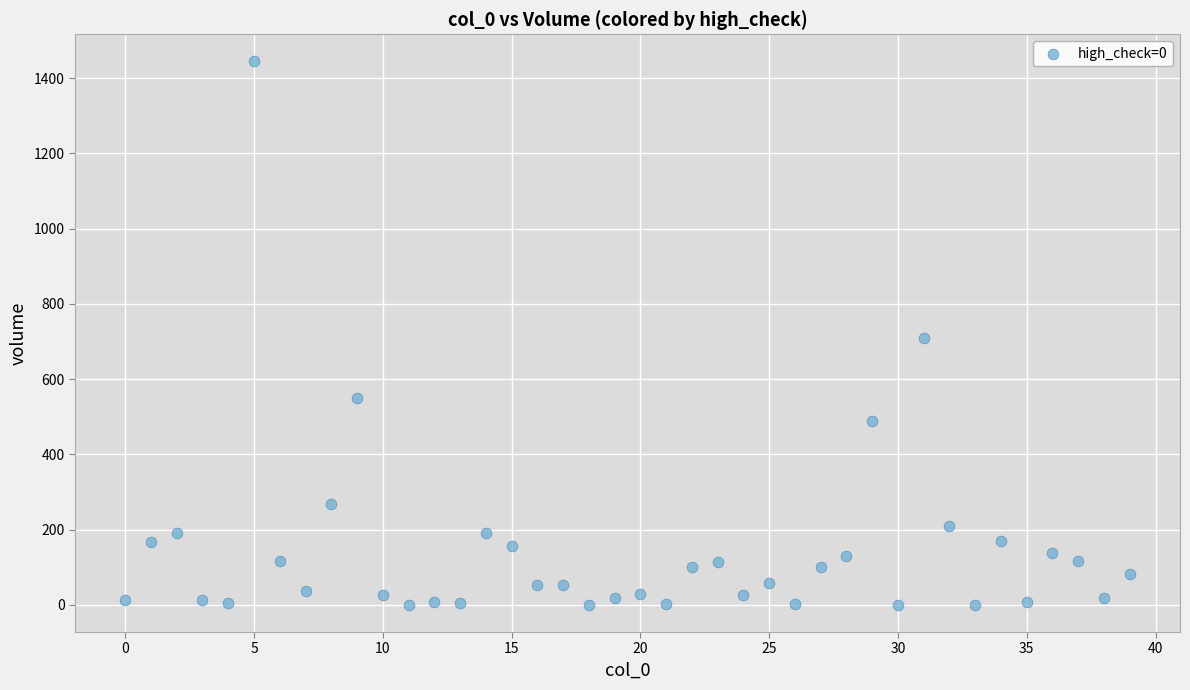

How many points are shown in the scatter plot?

40